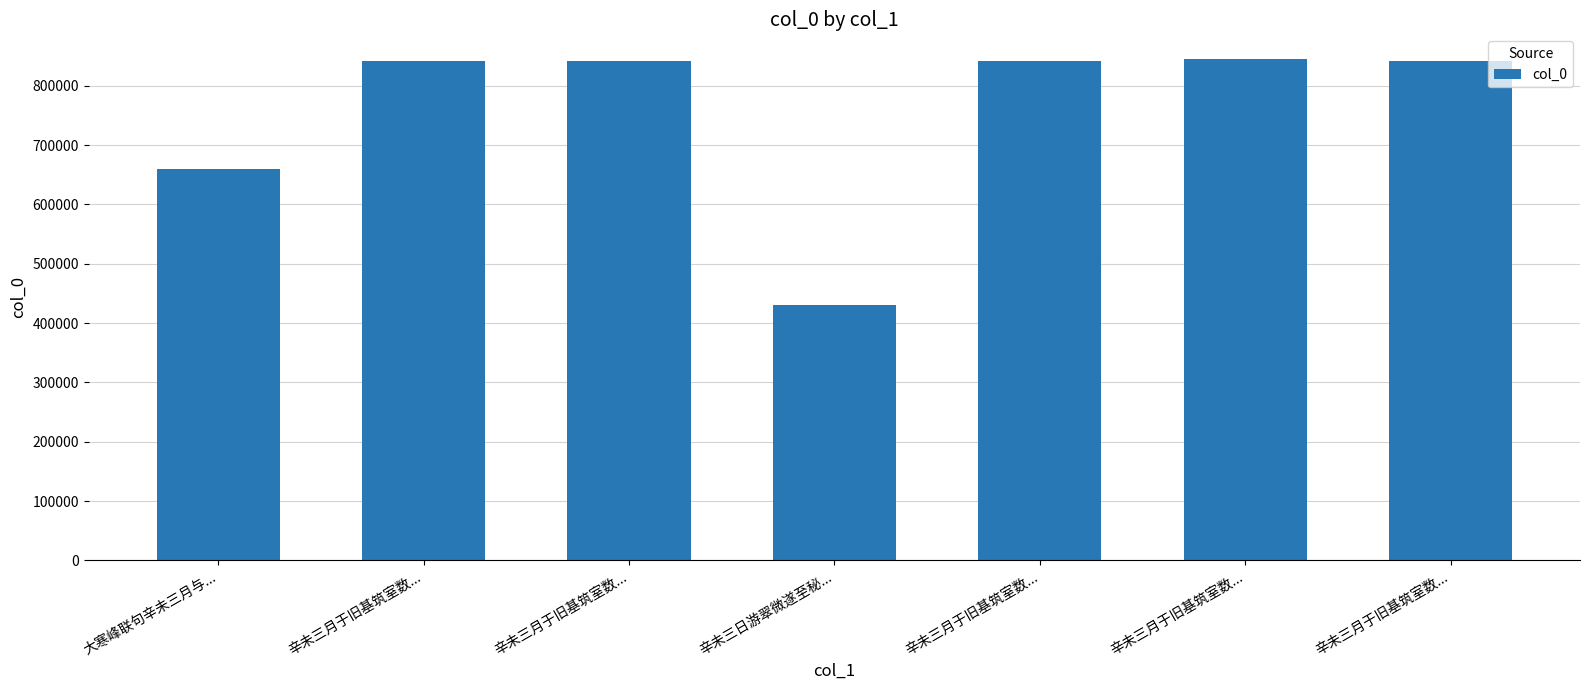

What is the sum of all values?

5298405